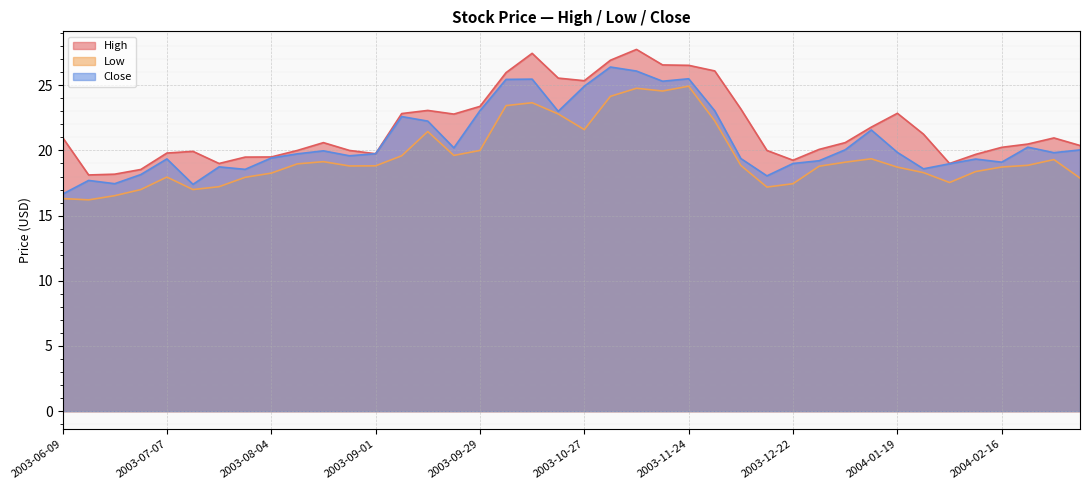

Which label corresponds to the largest value in the chart?

2003-11-10